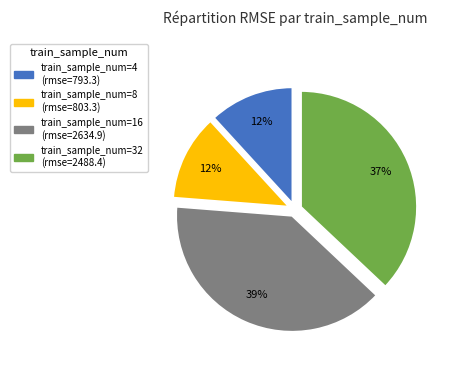

Is there a majority slice in this chart?

No